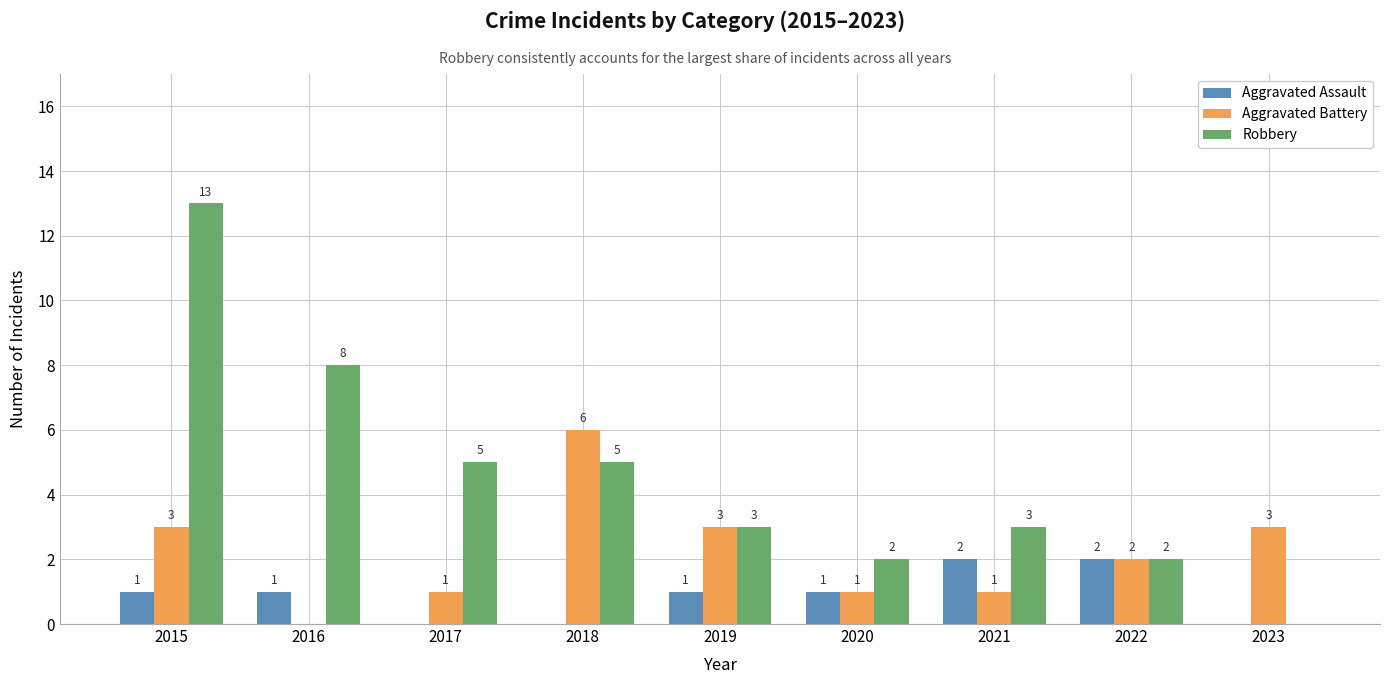

What is the sum of the Robbery values at 2016 and 2015?

21